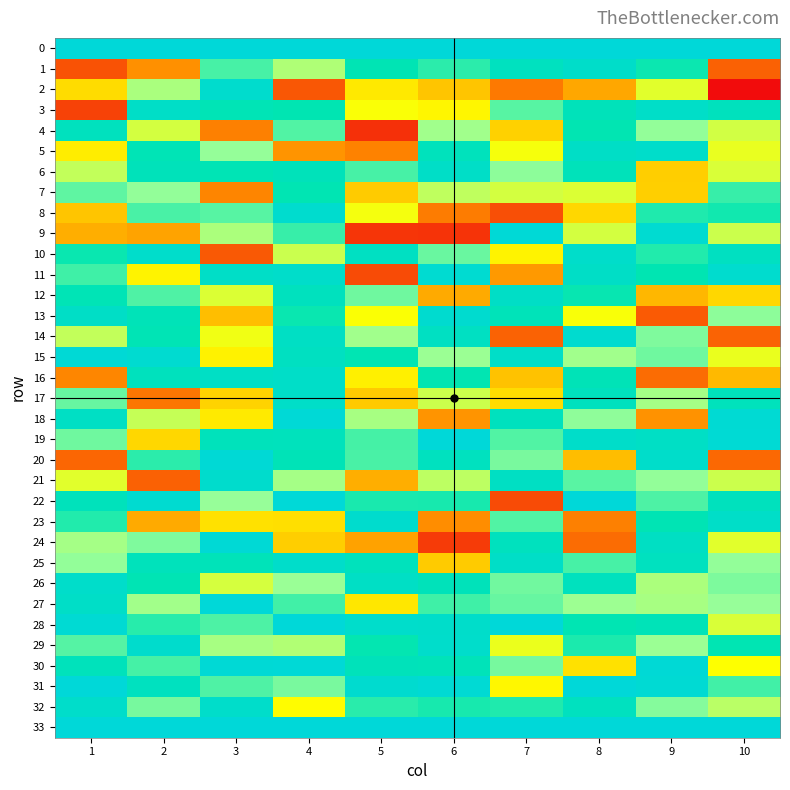

What is the spread (max minus min) of values at 5?

349